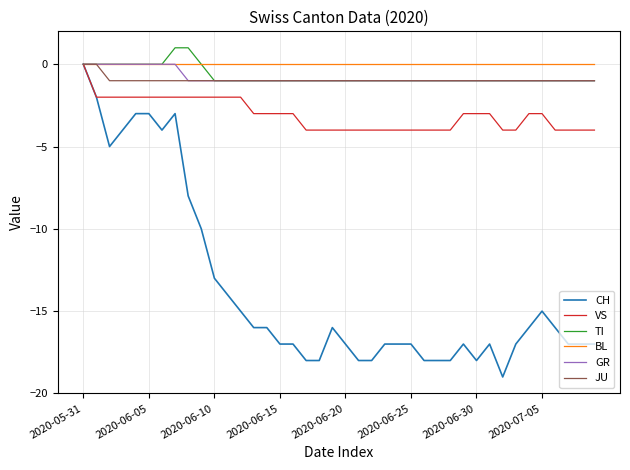

Reading left to right, list all the values displayed in this chart.

CH: 0	-2	-5	-4	-3	-3	-4	-3	-8	-10	-13	-14	-15	-16	-16	-17	-17	-18	-18	-16	-17	-18	-18	-17	-17	-17	-18	-18	-18	-17	-18	-17	-19	-17	-16	-15	-16	-17	-17	-17
VS: 0	-2	-2	-2	-2	-2	-2	-2	-2	-2	-2	-2	-2	-3	-3	-3	-3	-4	-4	-4	-4	-4	-4	-4	-4	-4	-4	-4	-4	-3	-3	-3	-4	-4	-3	-3	-4	-4	-4	-4
TI: 0	0	0	0	0	0	0	1	1	0	-1	-1	-1	-1	-1	-1	-1	-1	-1	-1	-1	-1	-1	-1	-1	-1	-1	-1	-1	-1	-1	-1	-1	-1	-1	-1	-1	-1	-1	-1
BL: 0	0	0	0	0	0	0	0	0	0	0	0	0	0	0	0	0	0	0	0	0	0	0	0	0	0	0	0	0	0	0	0	0	0	0	0	0	0	0	0
GR: 0	0	0	0	0	0	0	0	-1	-1	-1	-1	-1	-1	-1	-1	-1	-1	-1	-1	-1	-1	-1	-1	-1	-1	-1	-1	-1	-1	-1	-1	-1	-1	-1	-1	-1	-1	-1	-1
JU: 0	0	-1	-1	-1	-1	-1	-1	-1	-1	-1	-1	-1	-1	-1	-1	-1	-1	-1	-1	-1	-1	-1	-1	-1	-1	-1	-1	-1	-1	-1	-1	-1	-1	-1	-1	-1	-1	-1	-1